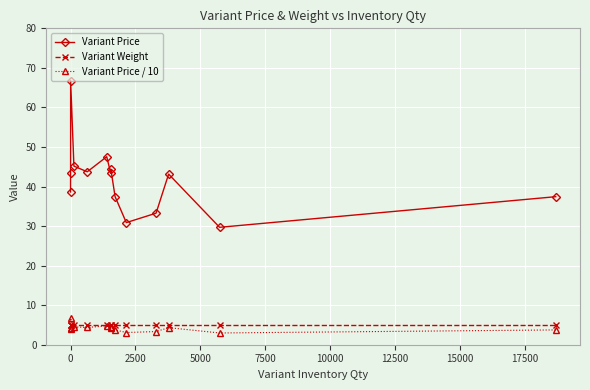

What is the value of the Variant Weight point at the 9th from the left?

5.0